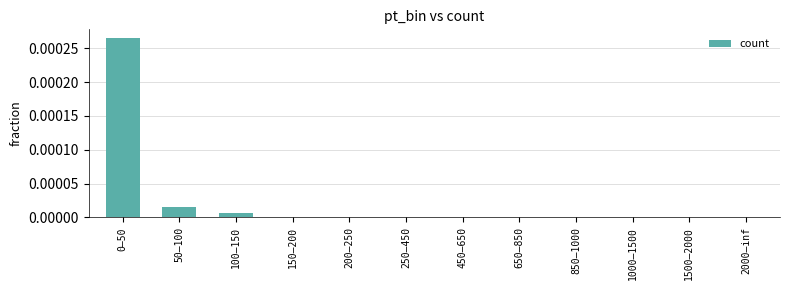

The chart shows a value of 0.0 at 1500–2000. True or false?

True